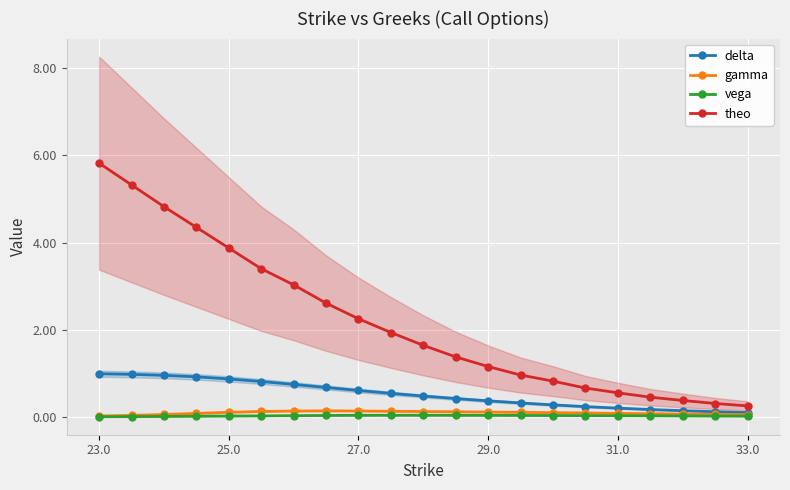

True or false: delta has a value of 0.2 at 27.0.

False